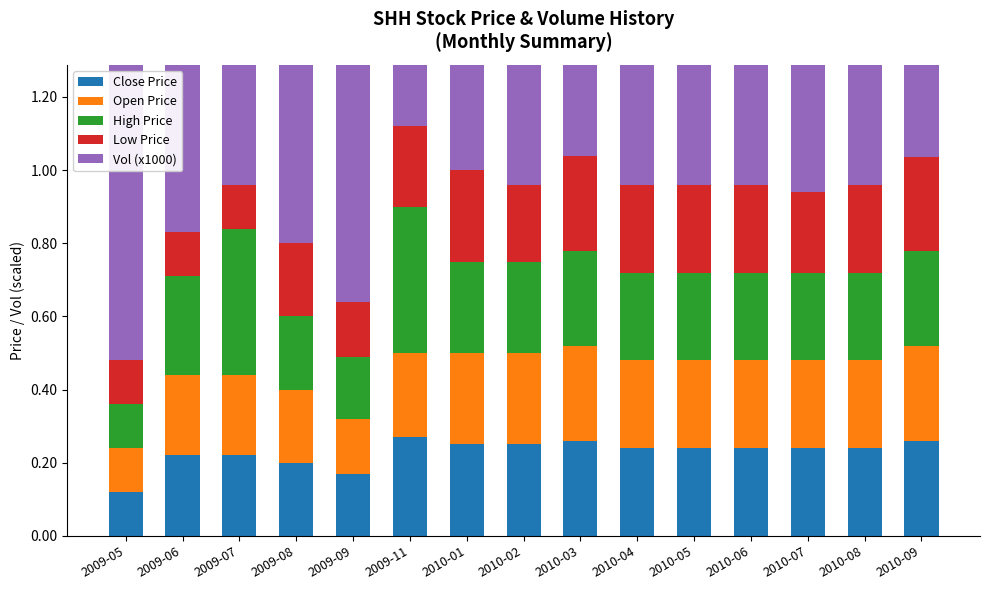

At which category is the sum across all series the highest?

2009-11